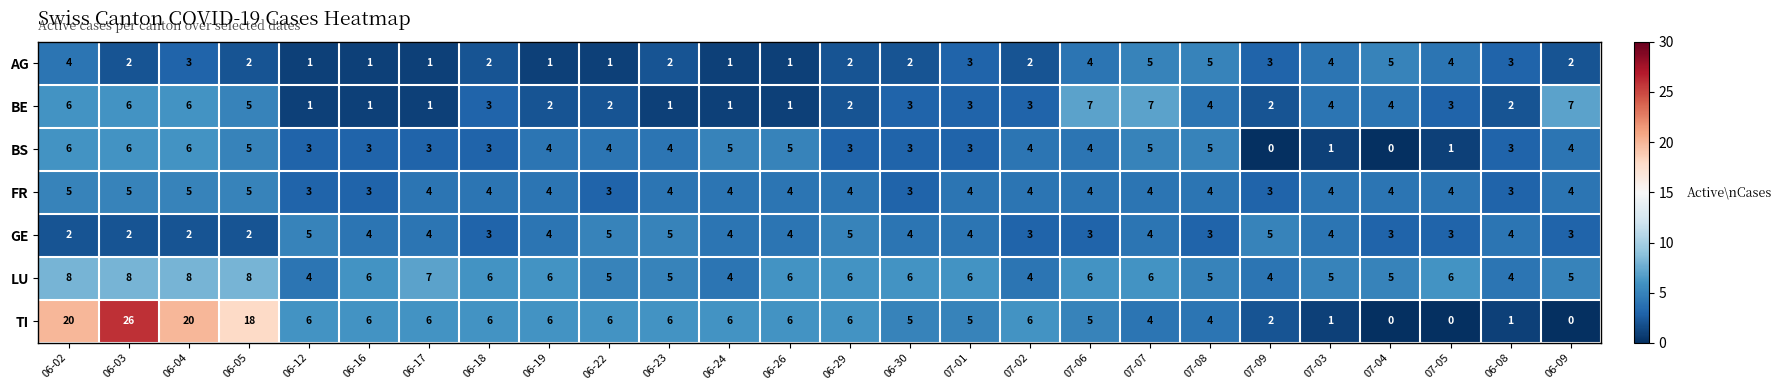

What is the spread (max minus min) of values at 06-02?

18